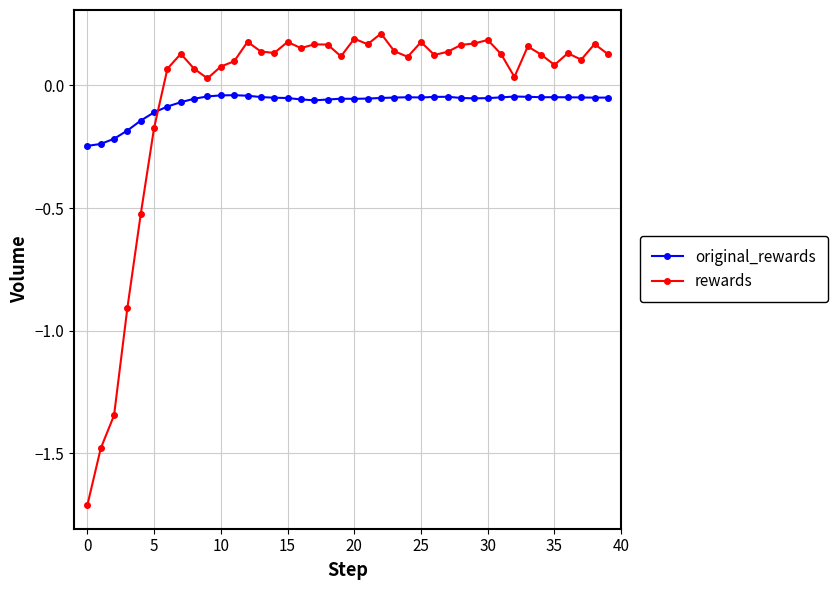

What is the difference between the maximum and minimum values in the rewards series?

1.9